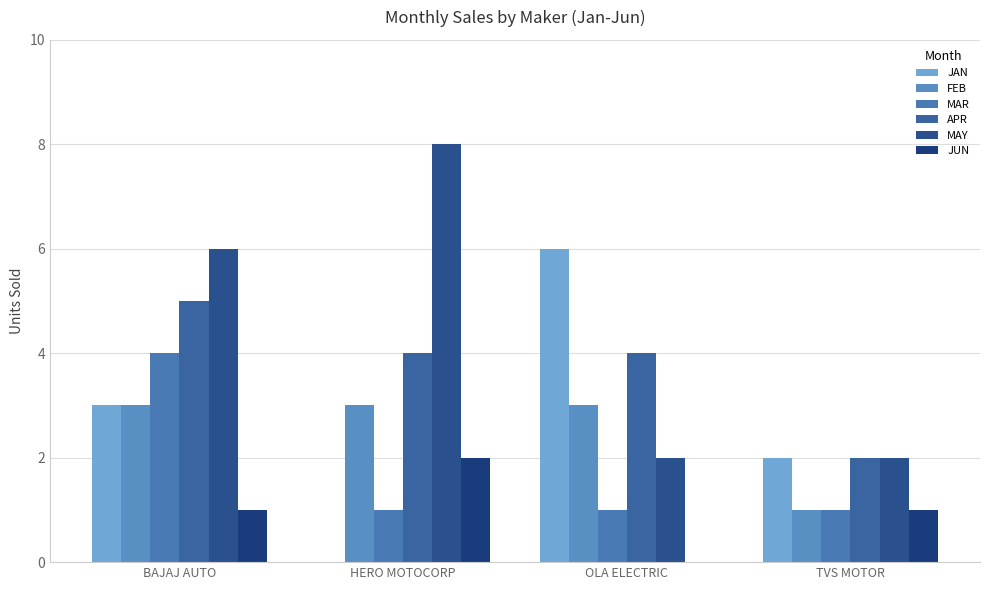

Between HERO MOTOCORP and TVS MOTOR, which series saw the biggest shift?

MAY